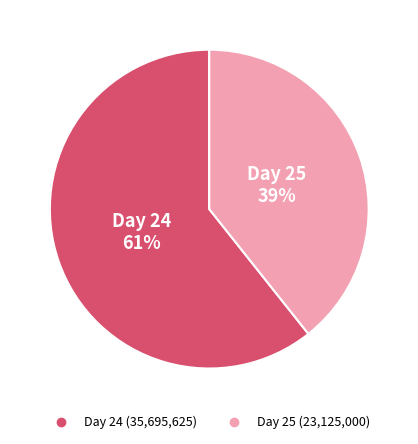

Count the number of slices in the pie.

2